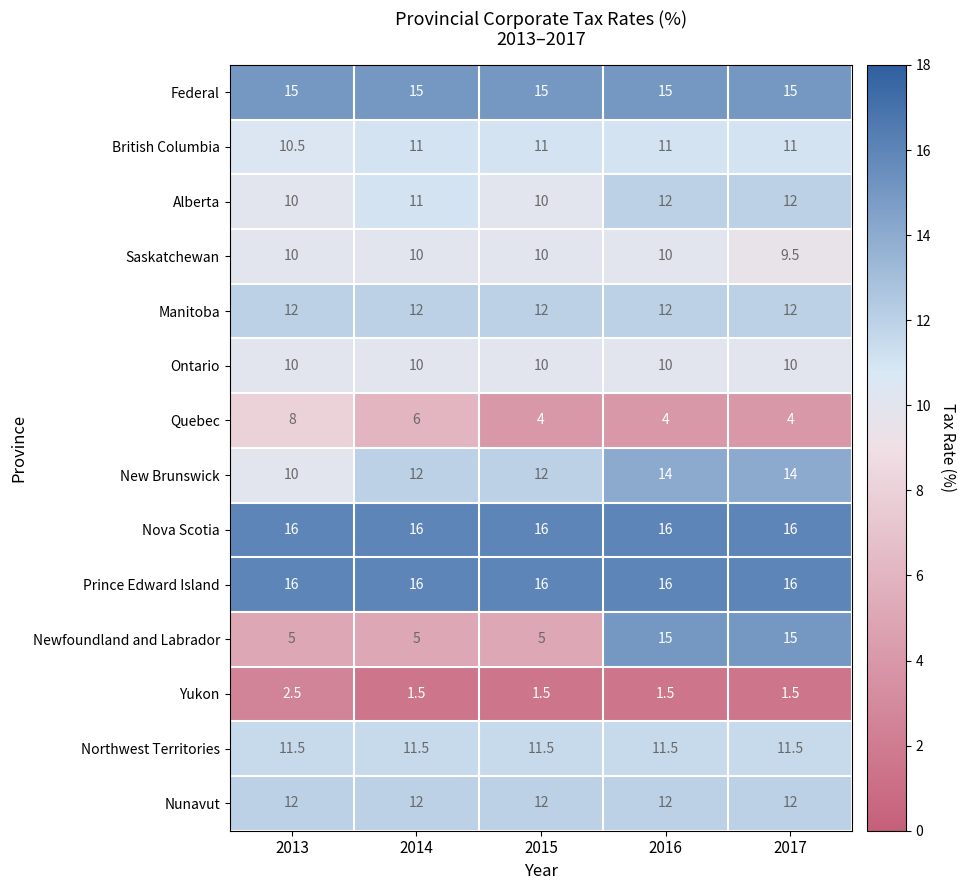

At which label is Quebec closest to 6?

2014